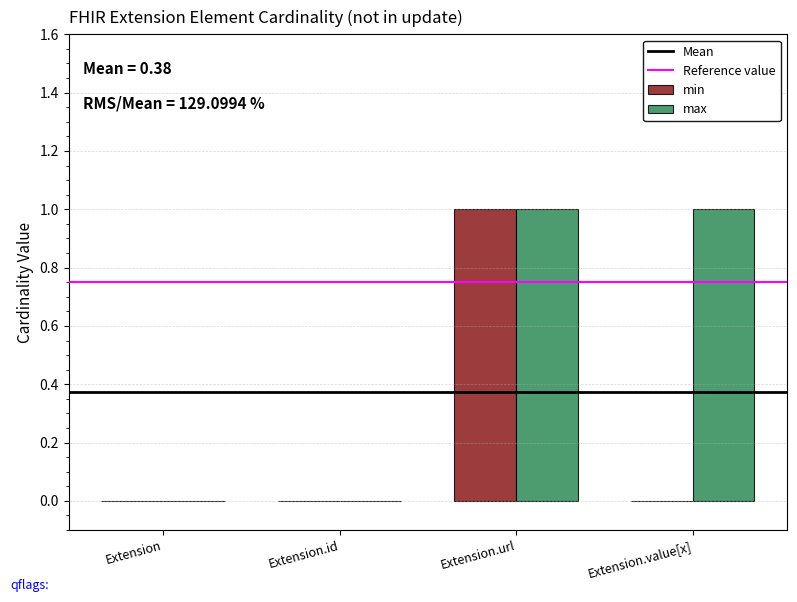

How many distinct data groups are displayed?

2